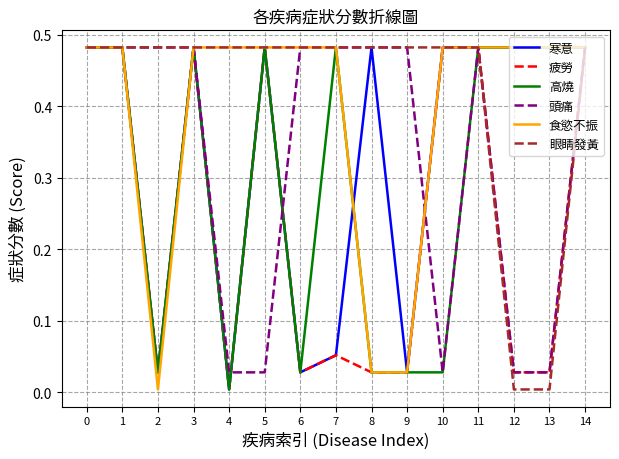

Which category has the lowest value in the 食慾不振 series?

2